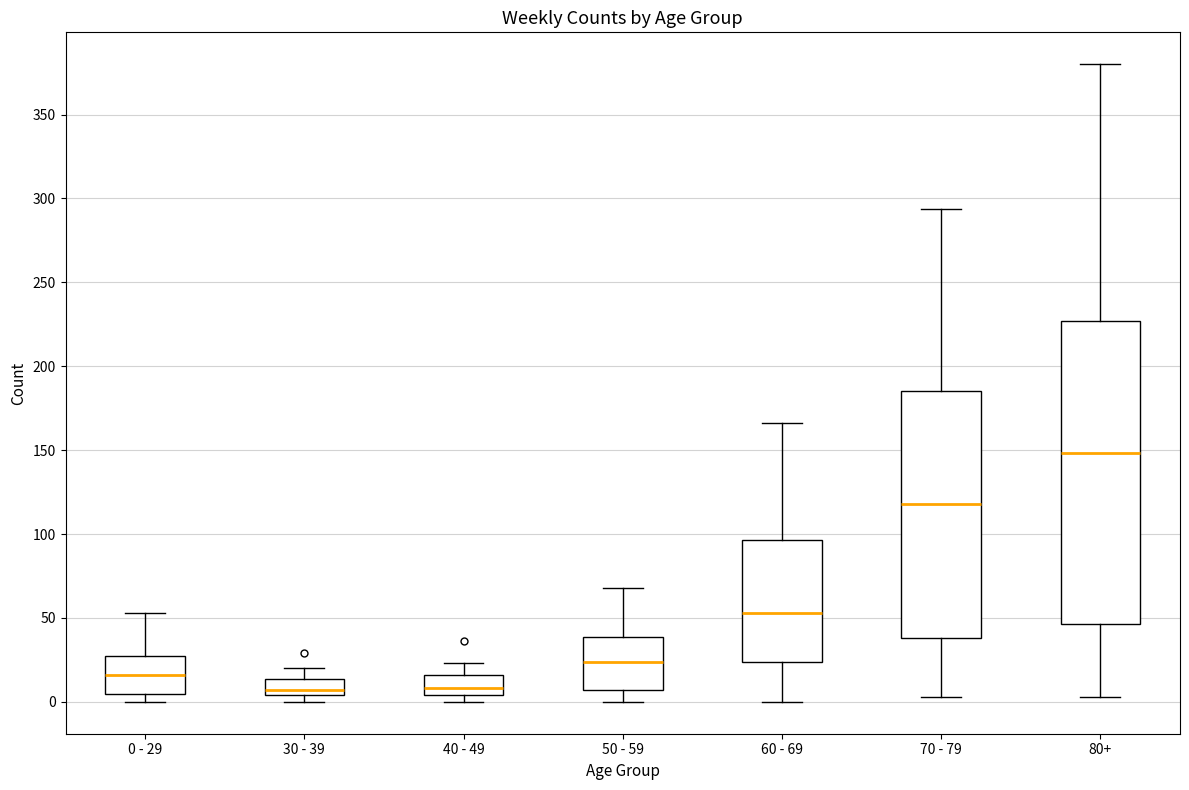

Where does the median line of the box for 60 - 69 sit on the y-axis? The values are not printed on the chart, so give them approximately, as read against the axis.

55